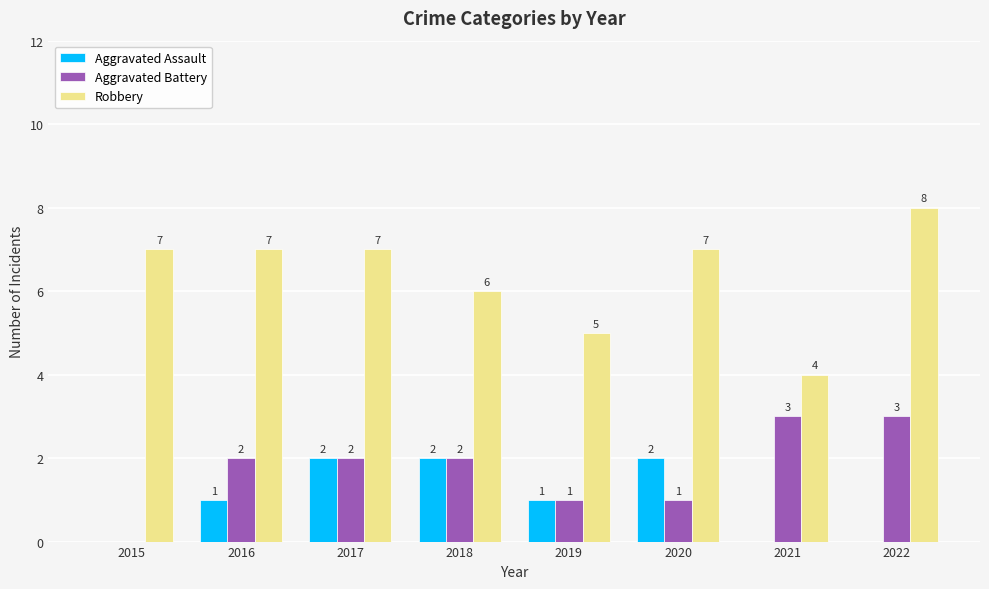

What is the sum of the Aggravated Assault values at 2017 and 2019?

3